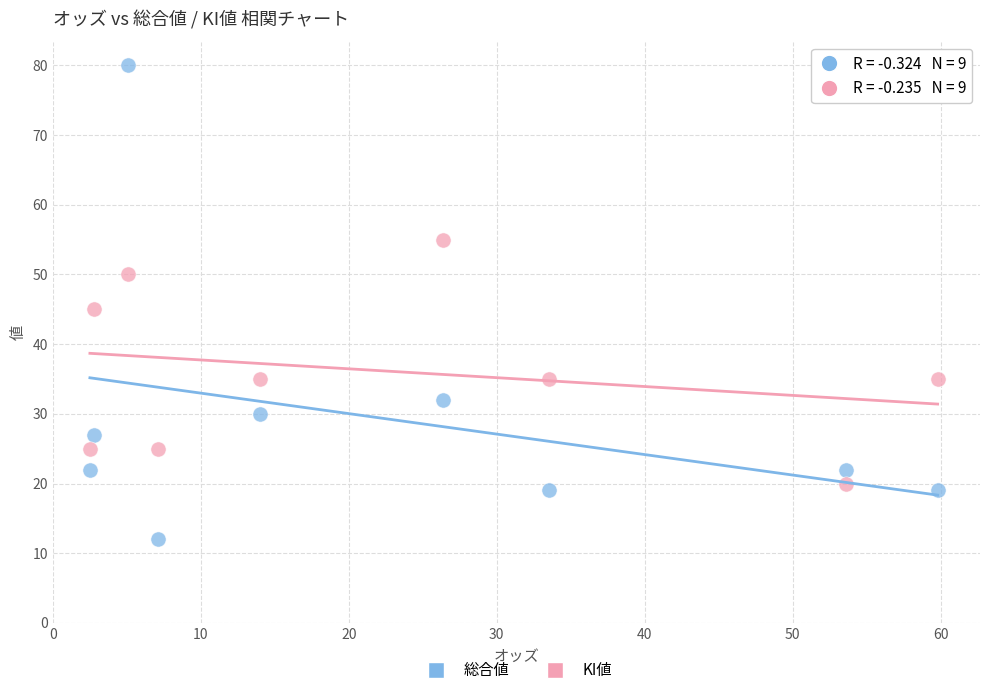

Which series contains the lowest Y value?

総合値